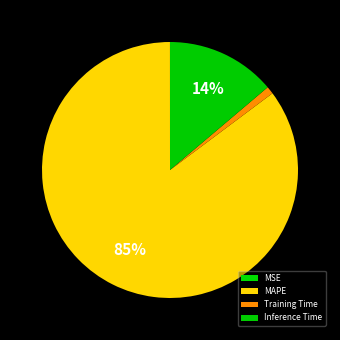

True or false: Training Time accounts for 11% of the total.

False